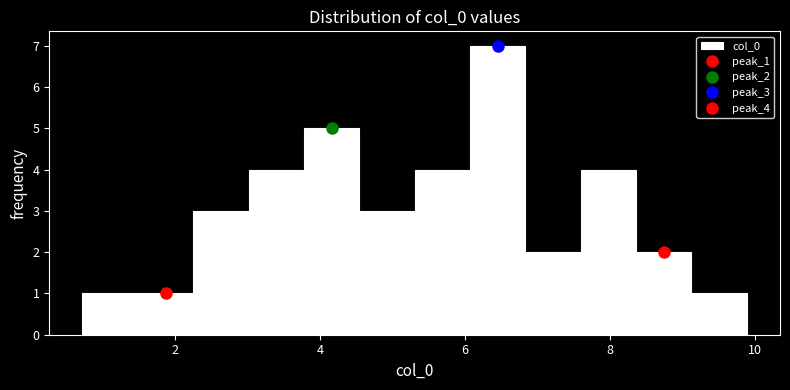

Around what value on the x-axis is the tallest bar? Give the approximate position of its centre, as read against the axis.

6.4